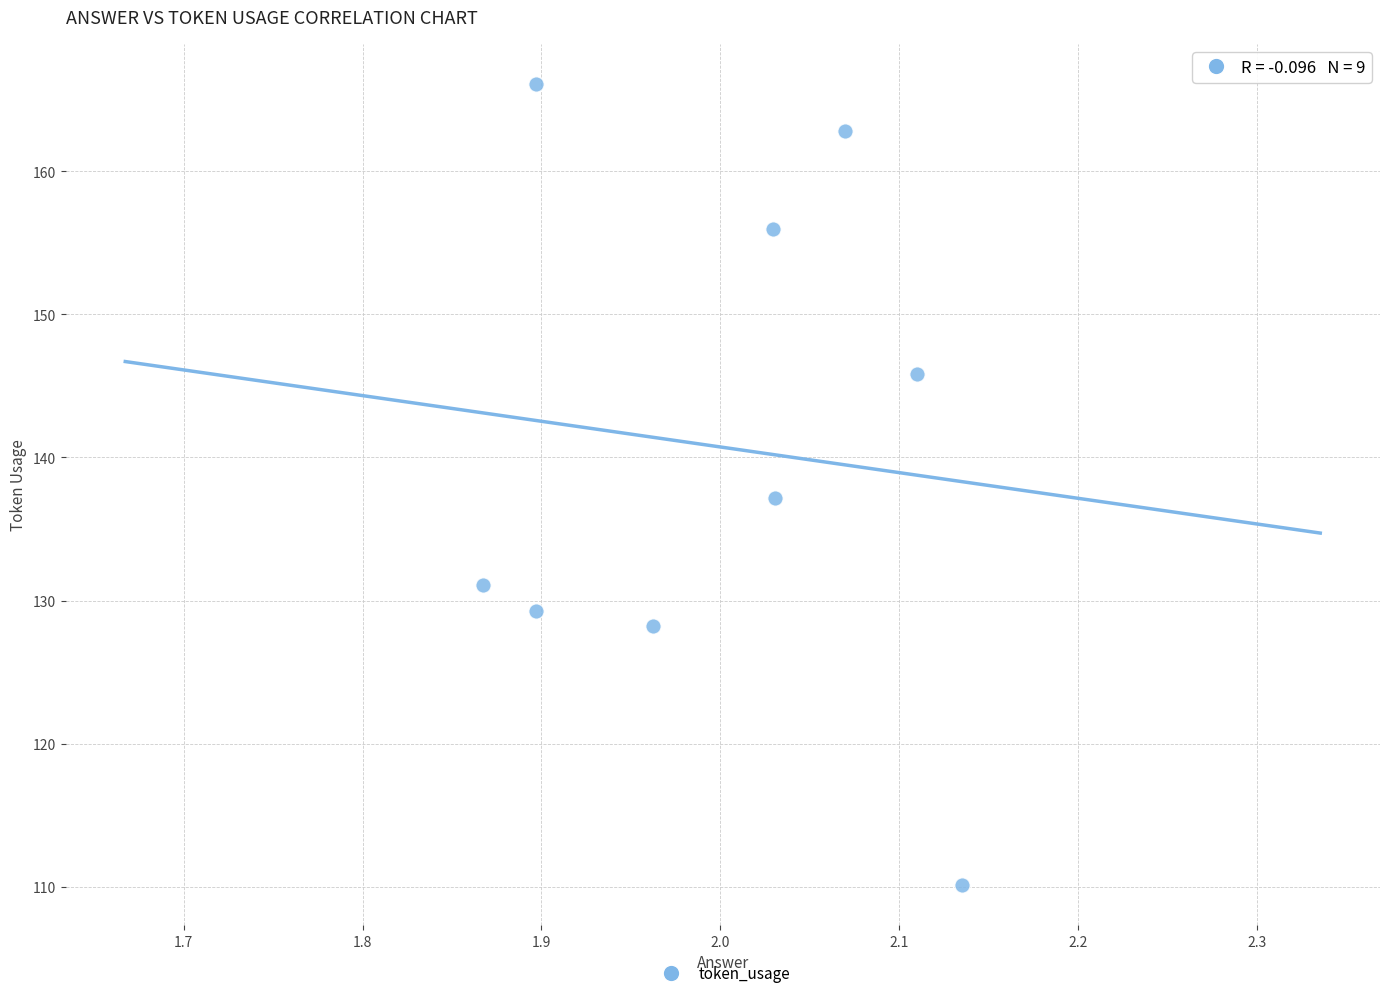

What Y value in the scatter plot is closest to 138?

137.1